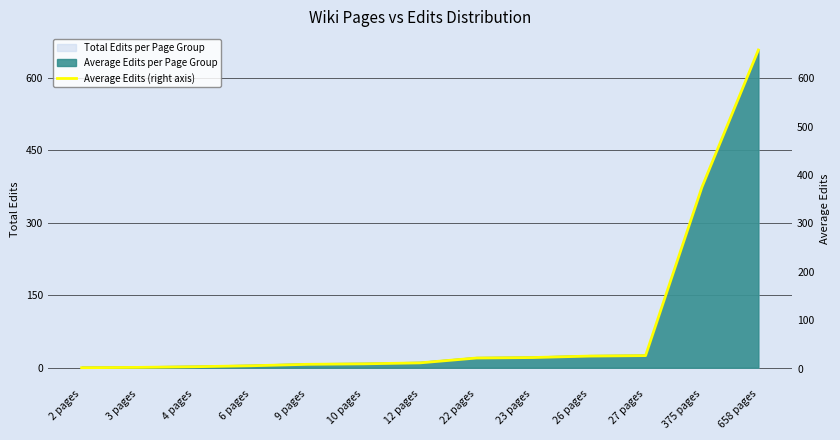

What is the sum of the values at 23 pages and 26 pages?

49.0